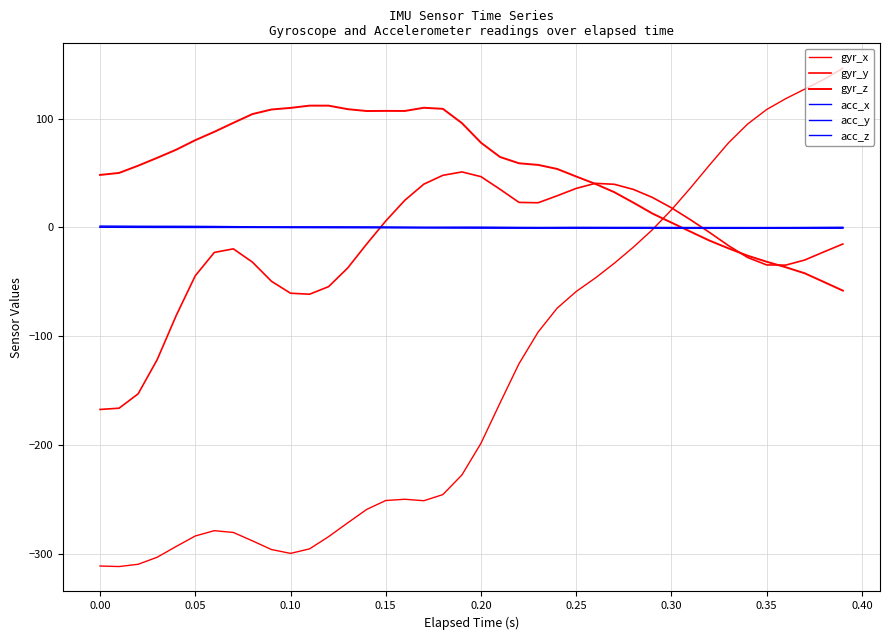

True or false: acc_z has more than 1 points higher than both neighbors.

True